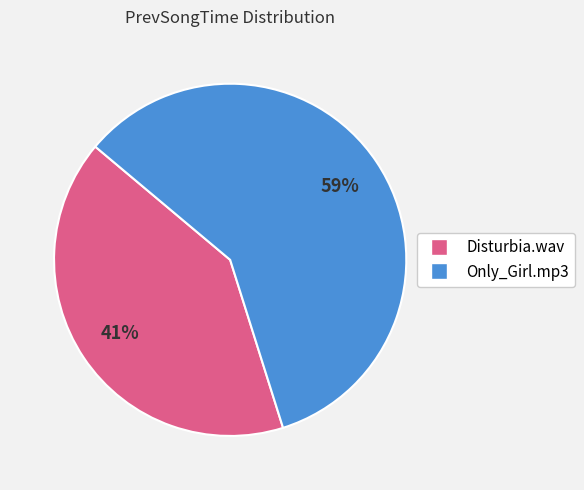

True or false: Only_Girl.mp3 accounts for 49% of the total.

False